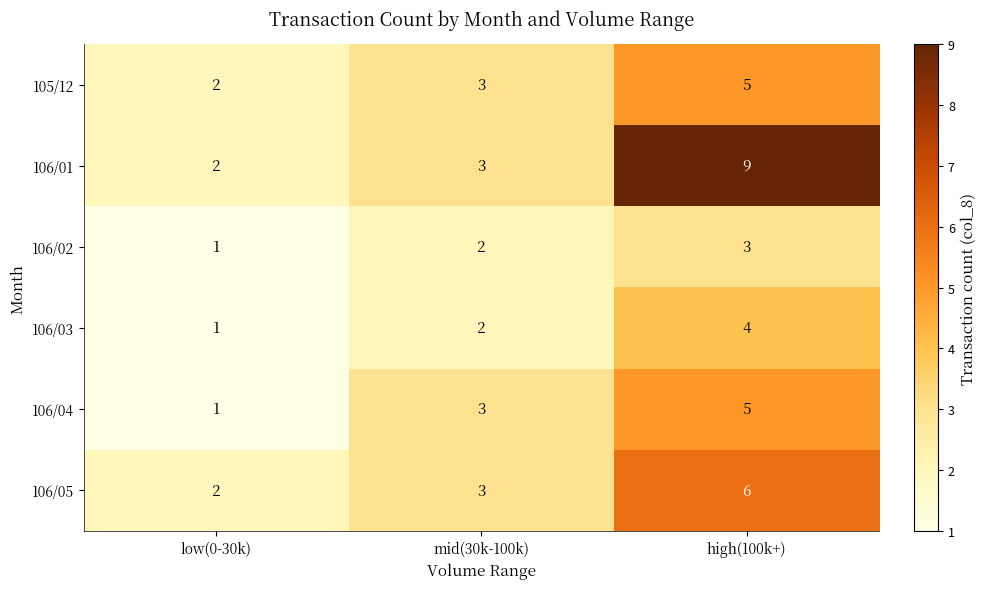

What is the sum of the 106/05 values at high(100k+) and mid(30k-100k)?

9